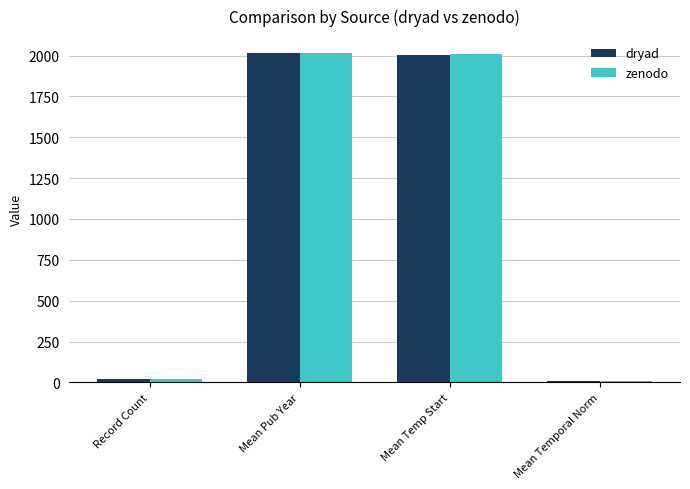

What is the maximum value shown in the chart?

2017.8